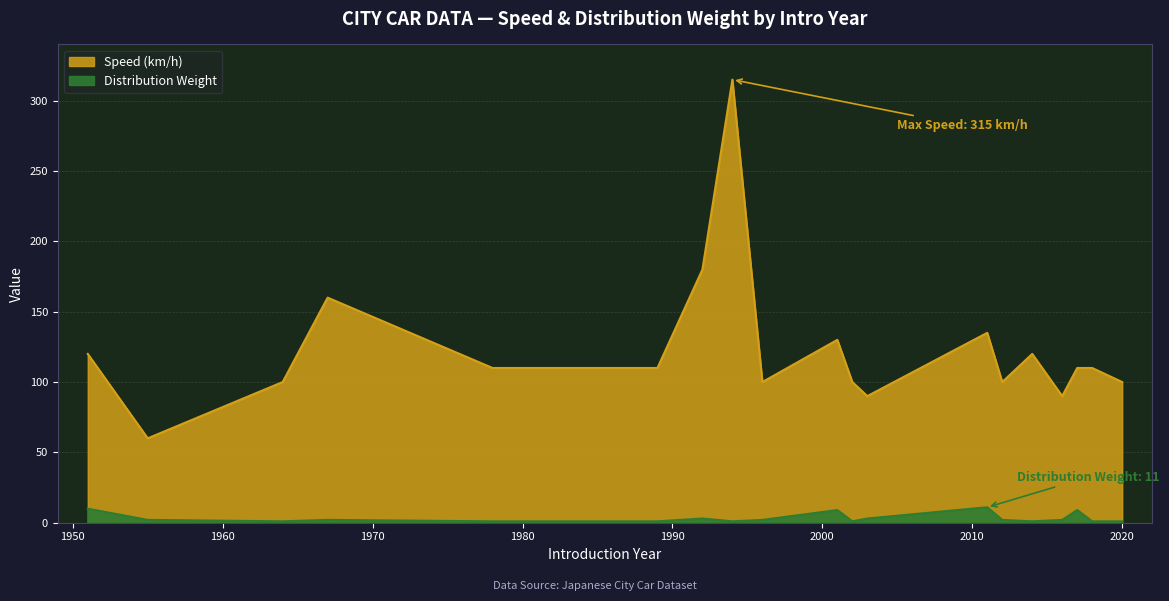

What is the difference between the highest and lowest values at 1994?

314